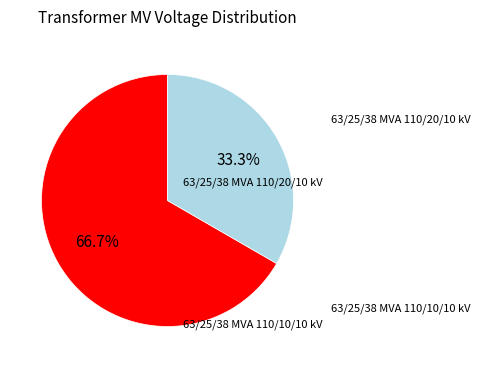

Does any single category account for the majority?

Yes